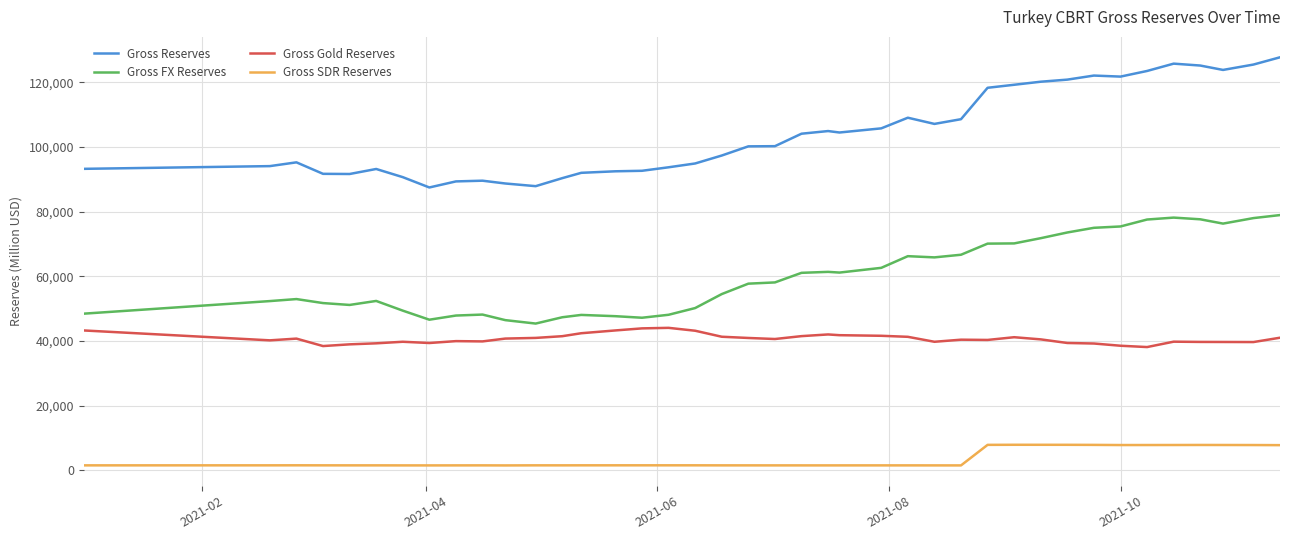

True or false: Gross Gold Reserves and Gross SDR Reserves cross at least once.

False